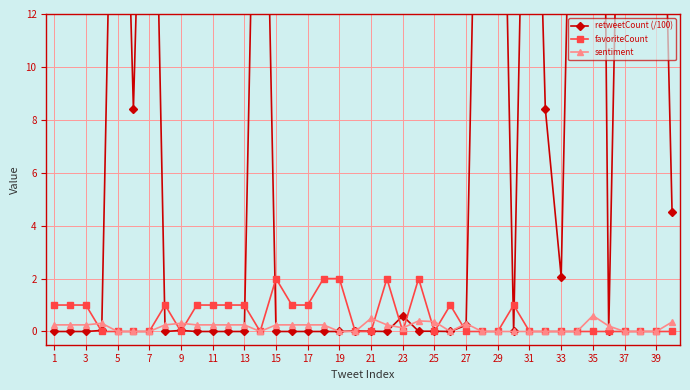

Is the value of sentiment at 23 greater than the value of favoriteCount at 21?

Yes